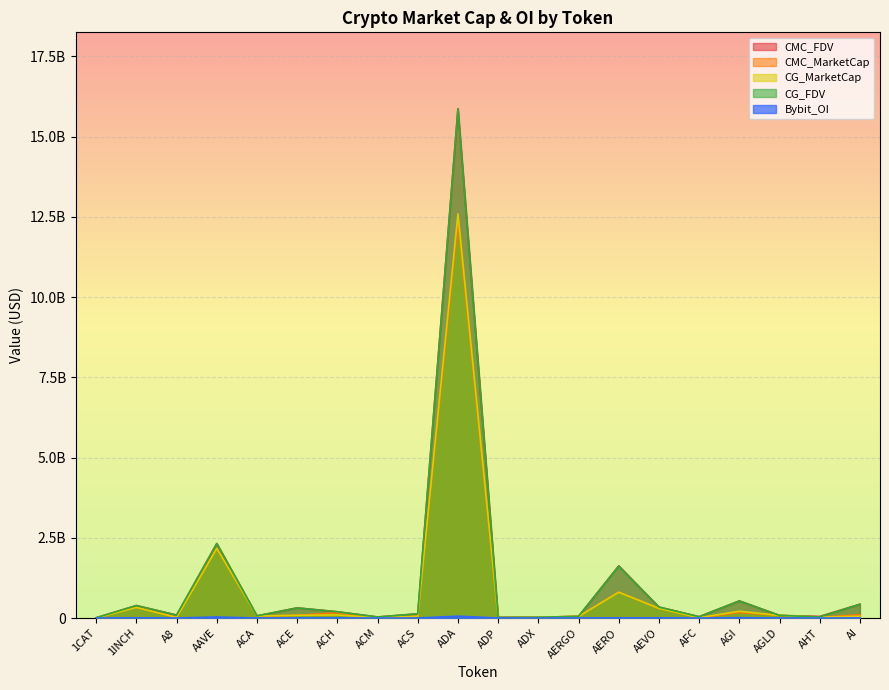

Between ACA and ACM, which is larger?

ACA